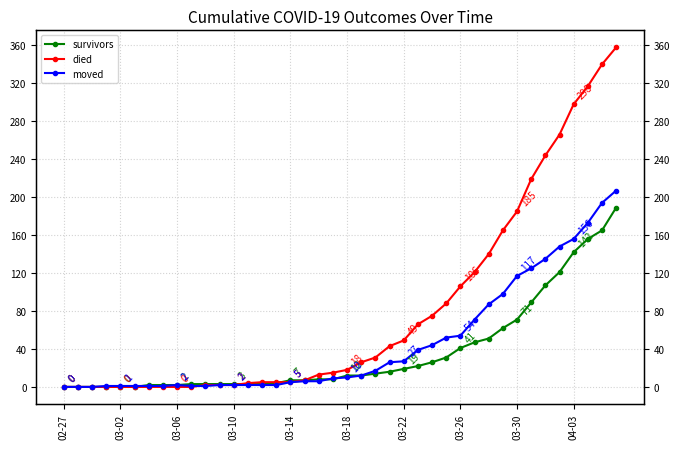

Reading left to right, what are all the values shown in this chart?

survivors: 0	0	0	0	0	0	2	2	2	3	3	3	3	3	3	4	7	7	8	8	12	12	14	16	19	22	26	31	41	47	51	62	71	89	107	121	142	156	165	189
died: 0	0	0	0	0	0	0	0	0	0	2	2	2	4	5	5	5	7	13	15	18	26	31	43	49	66	75	88	106	121	140	165	185	219	244	266	298	317	340	358
moved: 0	0	0	1	1	1	1	1	2	1	1	2	2	2	2	2	5	6	6	9	10	12	17	26	27	39	44	52	54	71	87	98	117	125	135	148	156	173	194	207